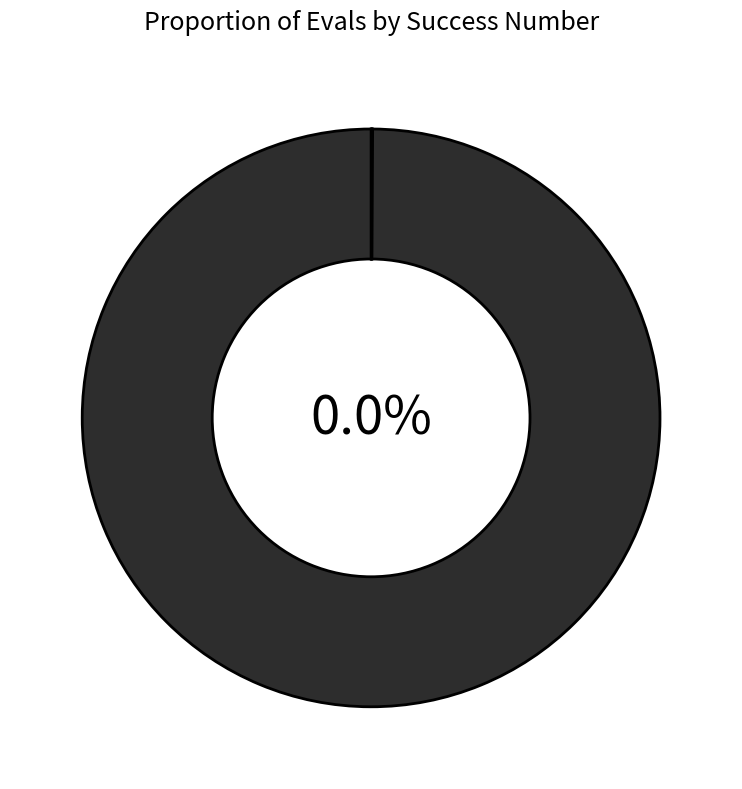

Is the sum of 12 and 18 greater than half?

Yes